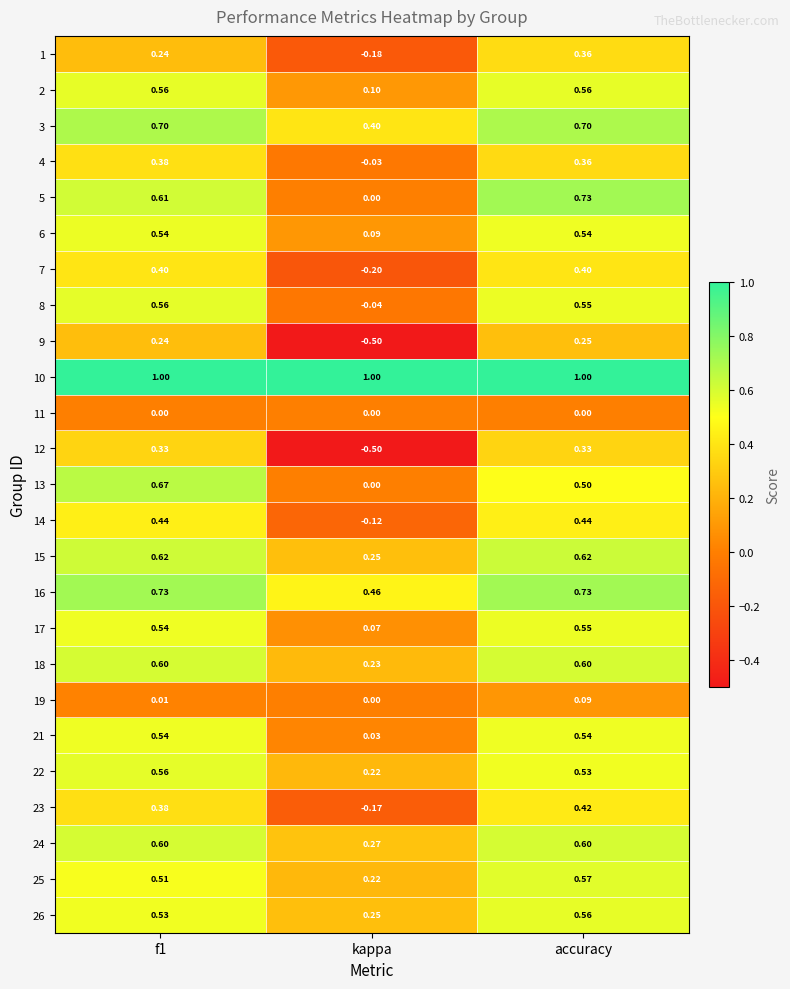

Is the value of 3 at f1 greater than the value of 12 at kappa?

Yes